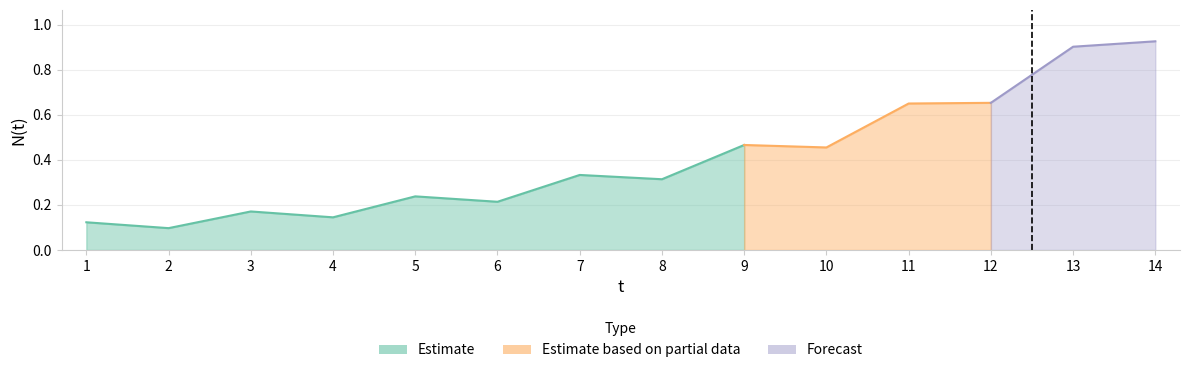

Where is the data nearest to the value 0?

2